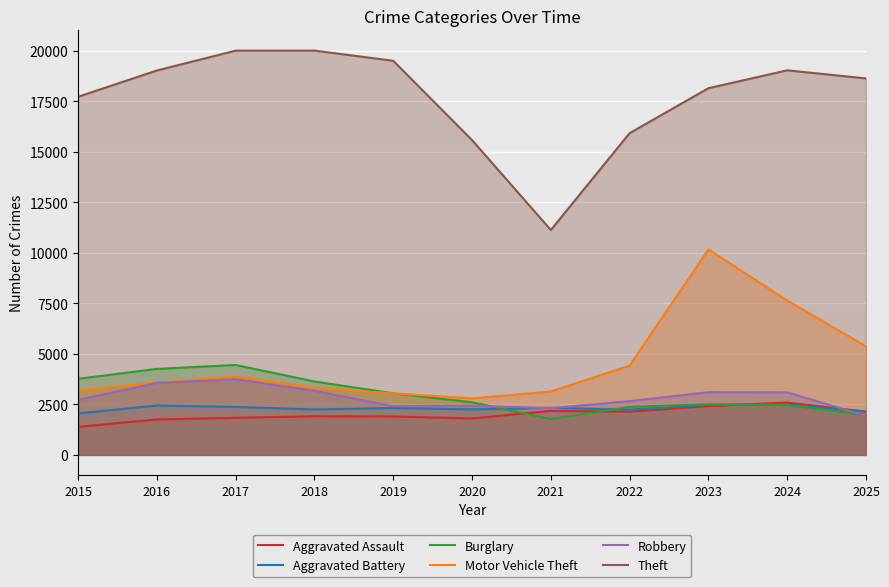

At how many categories does at least one series exceed 10990?

11